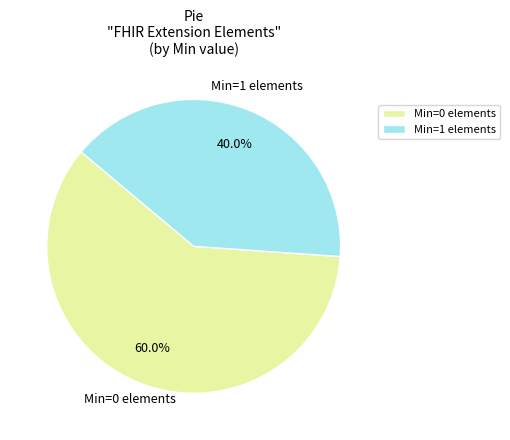

Which category has the smallest portion of the pie?

Min=1 elements